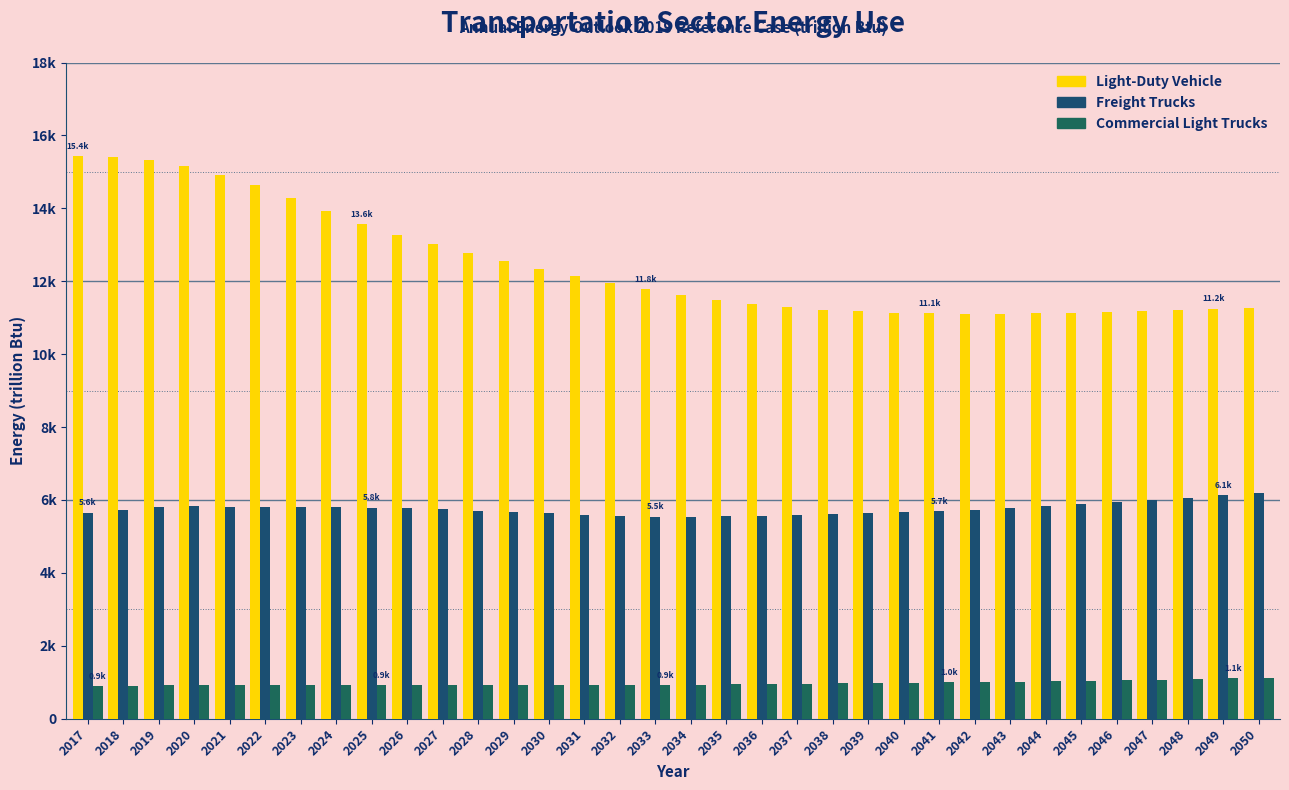

Are the bars grouped side by side (vs. stacked)?

Yes